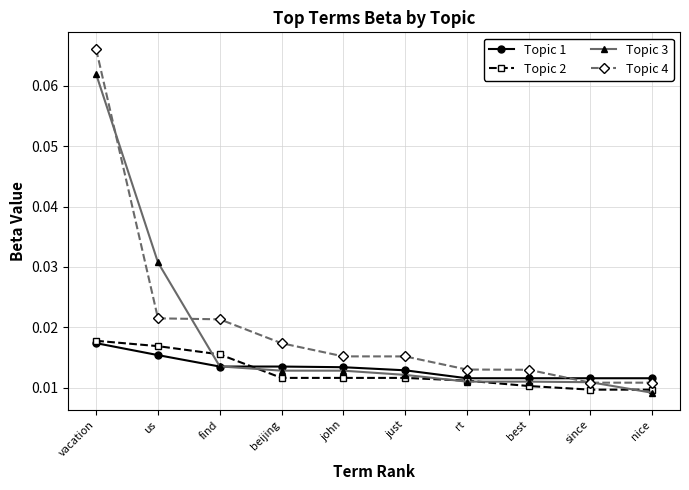

What is the label of the 5th point from the right?

just